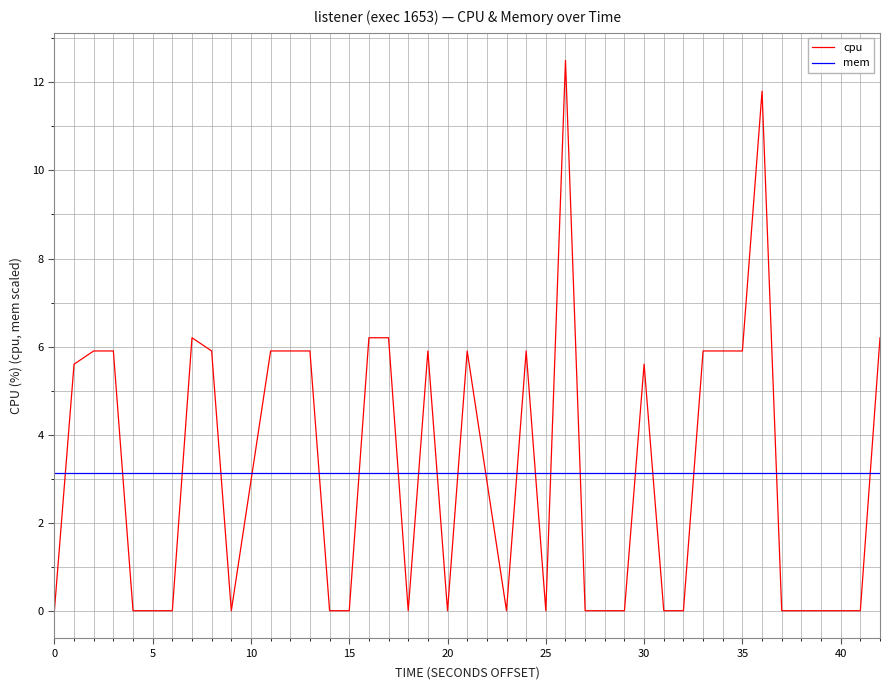

What is the maximum value for mem?

3.1